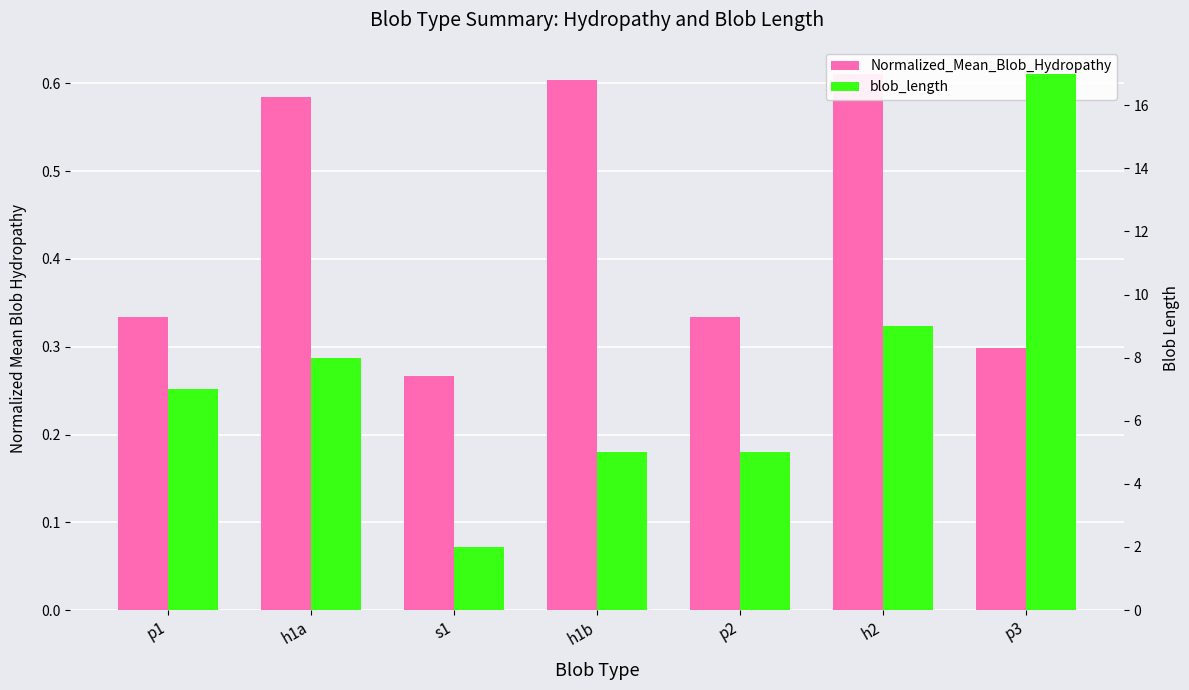

What is the highest value of the blob_length series?

17.0